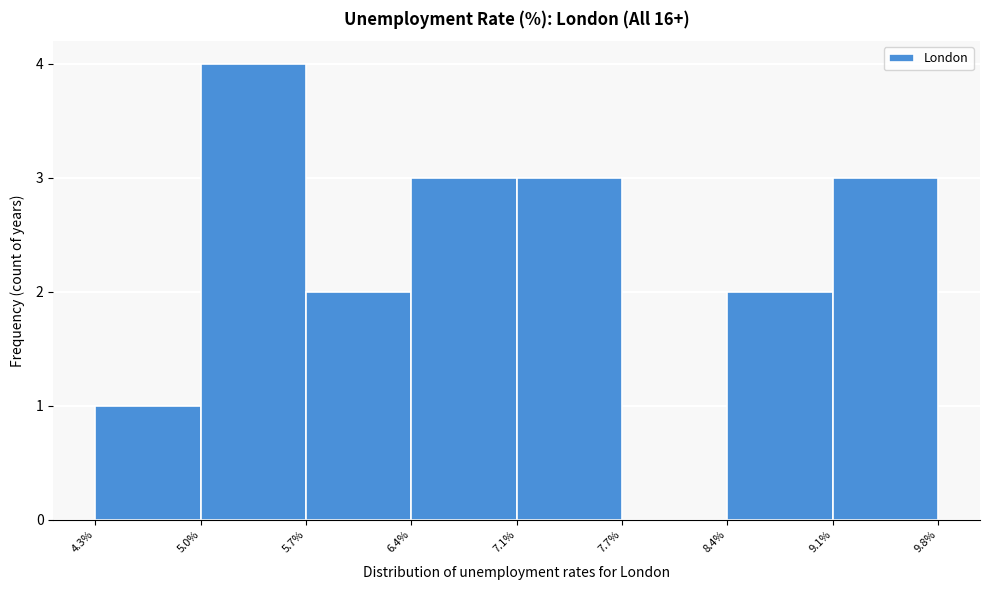

What is the height of the bar covering 4.3% to 5.0% on the x-axis? The values are not printed on the chart, so give them approximately, as read against the axis.

1